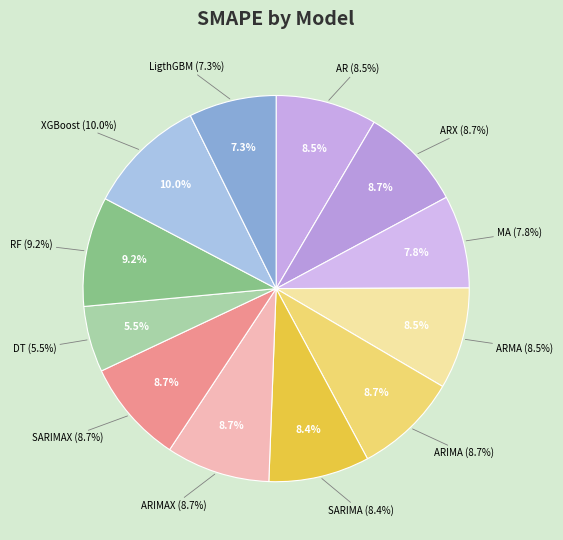

How many segments does this pie chart have?

12